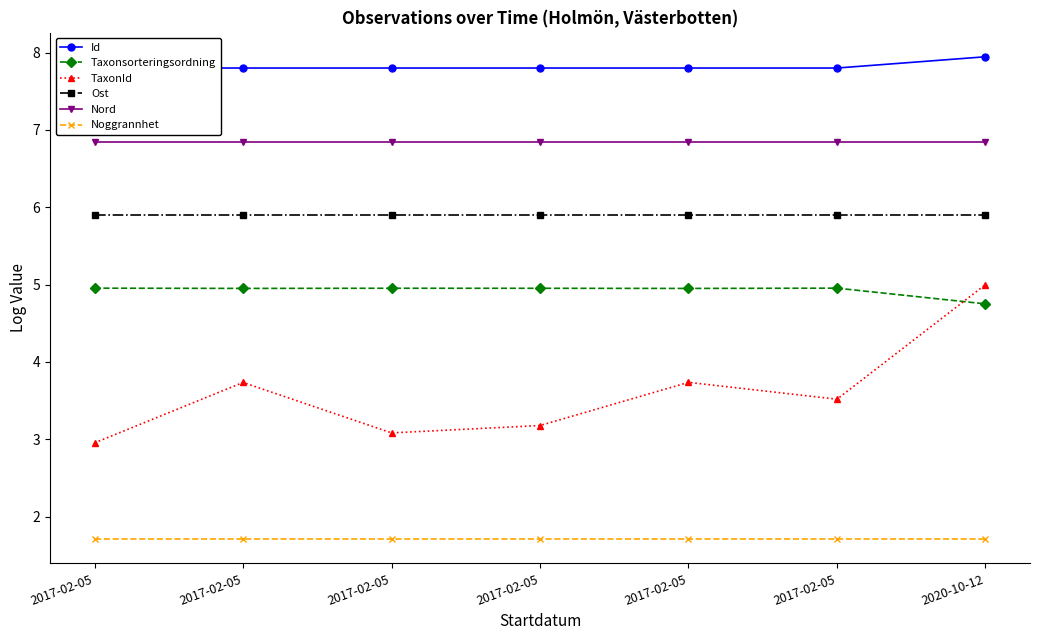

How many data points in TaxonId are above 3?

6